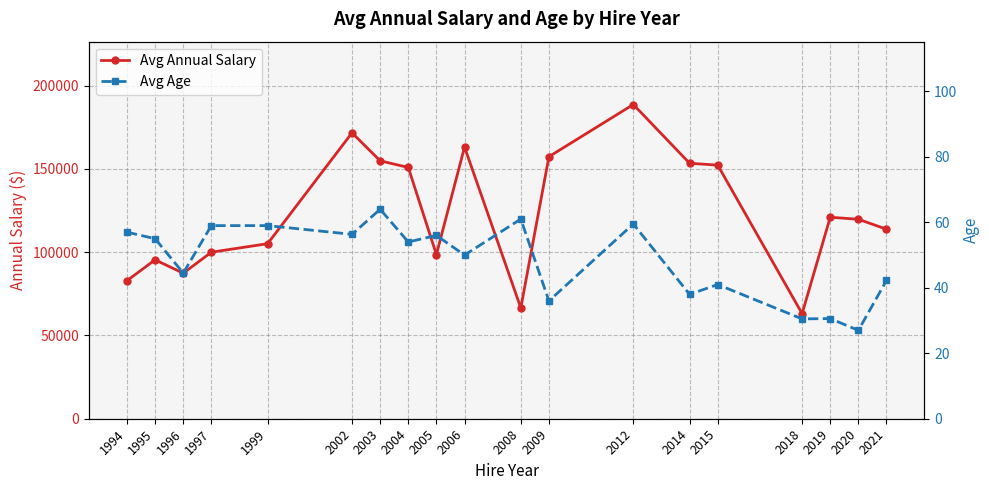

At which label does Avg Age first exceed 54?

1994